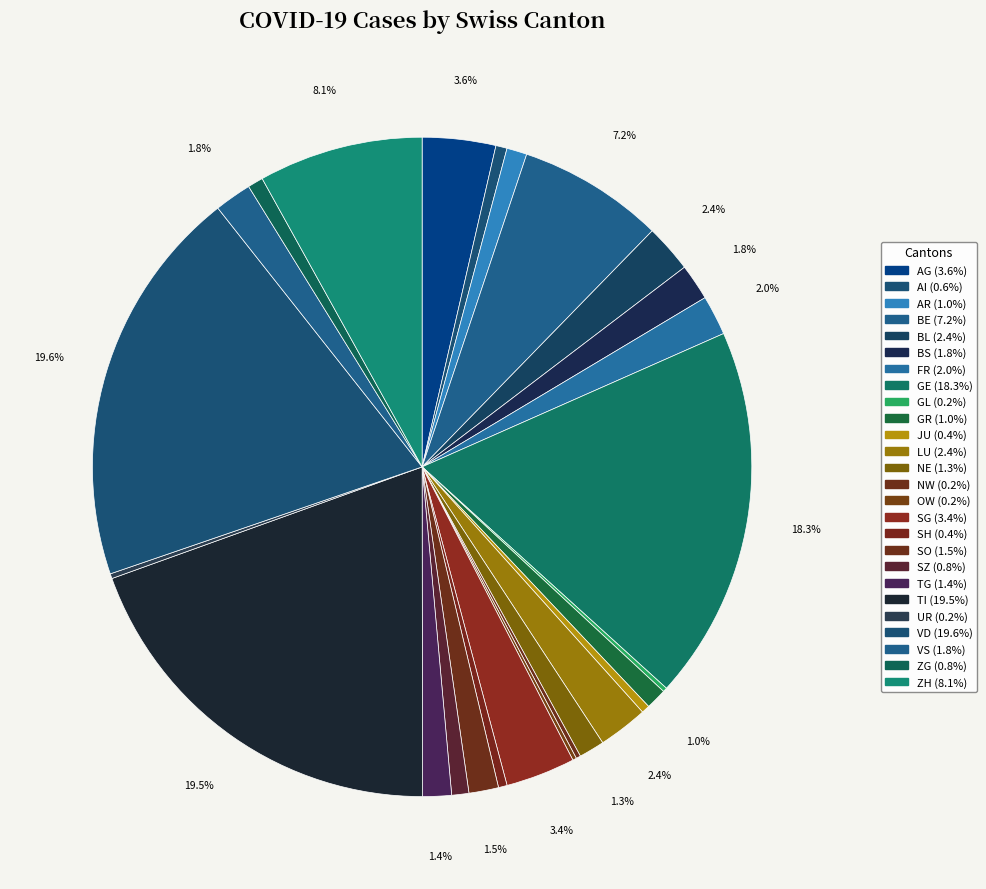

To the nearest percent, what is the difference between the largest and smallest slice percentages?

19%